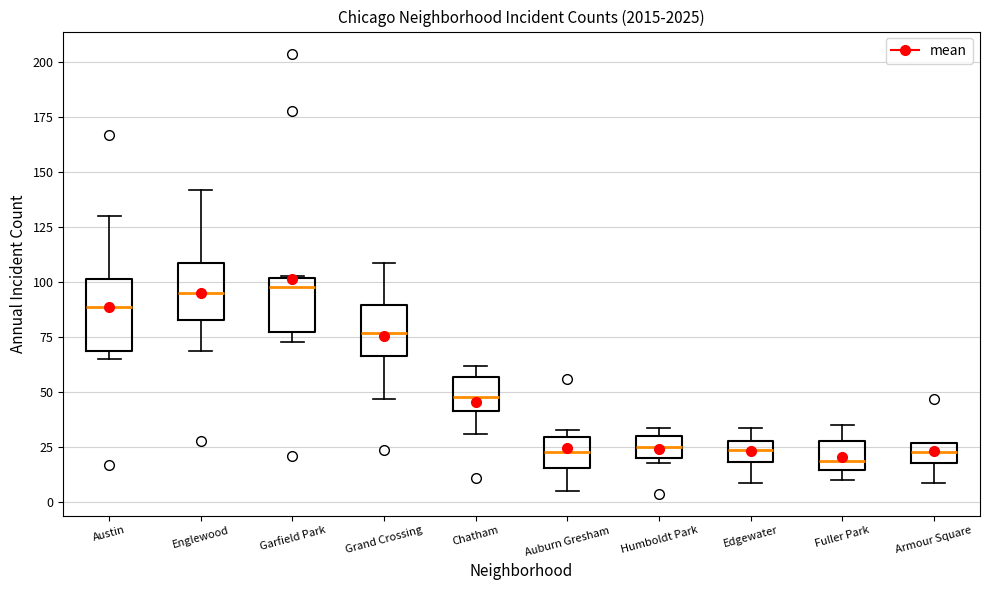

Reading left to right, read every box against the y-axis: the position of its median line, the range the box covers, and the ends of its whiskers. The values are not printed on the chart, so give them approximately, as read against the axis.

Austin: median 90, box 70 to 100, whiskers 65 to 130
Englewood: median 95, box 85 to 110, whiskers 70 to 140
Garfield Park: median 100 (just below the box's upper edge), box 80 to 100, whiskers 75 to 105
Grand Crossing: median 75, box 65 to 90, whiskers 45 to 110
Chatham: median 50, box 40 to 55, whiskers 30 to 60
Auburn Gresham: median 25, box 15 to 30, whiskers 5 to 35
Humboldt Park: median 25, box 20 to 30, whiskers 20 (just below the box's lower edge) to 35
Edgewater: median 25, box 20 to 30, whiskers 10 to 35
Fuller Park: median 20, box 15 to 30, whiskers 10 to 35
Armour Square: median 25 (inside the box), box 20 to 25, whiskers 10 to 25